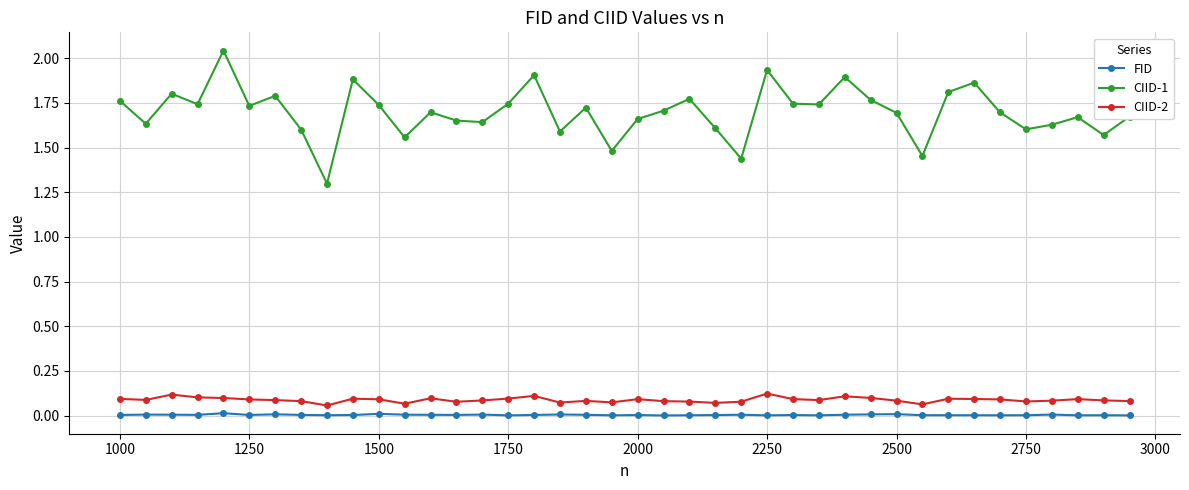

Which series has the largest range (max minus min)?

CIID-1